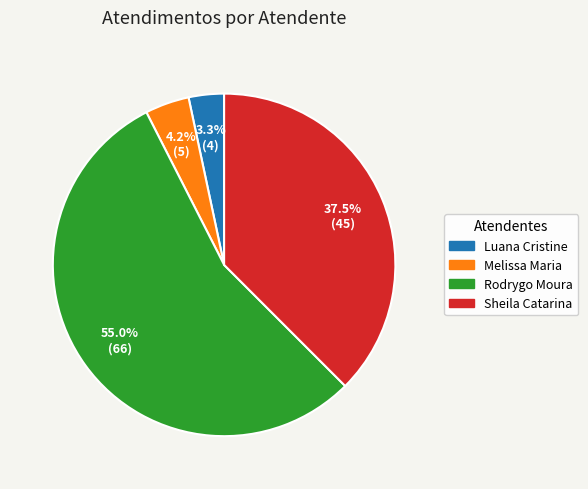

To the nearest percent, what is the difference between the largest and smallest slice percentages?

52%